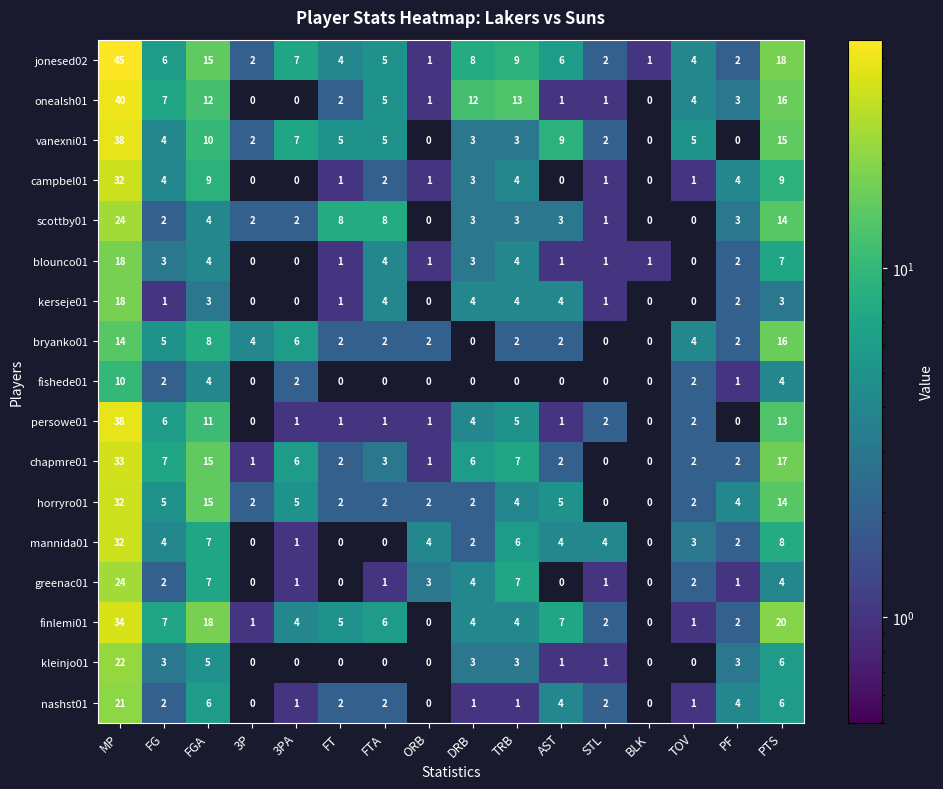

Which series changed the most between TRB and STL?

onealsh01